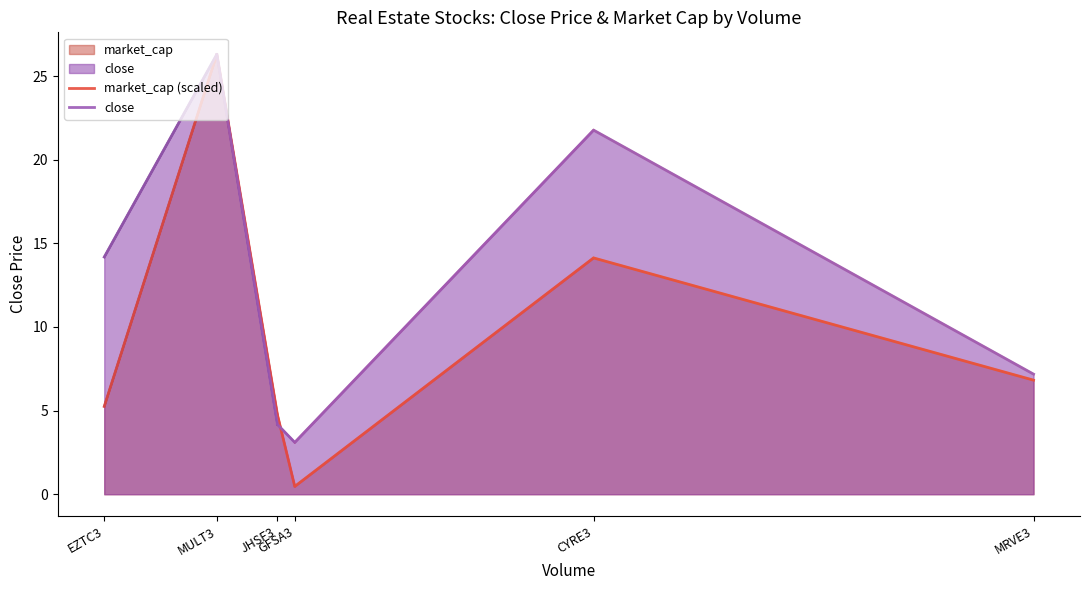

What is the label of the 2nd point from the right?

CYRE3